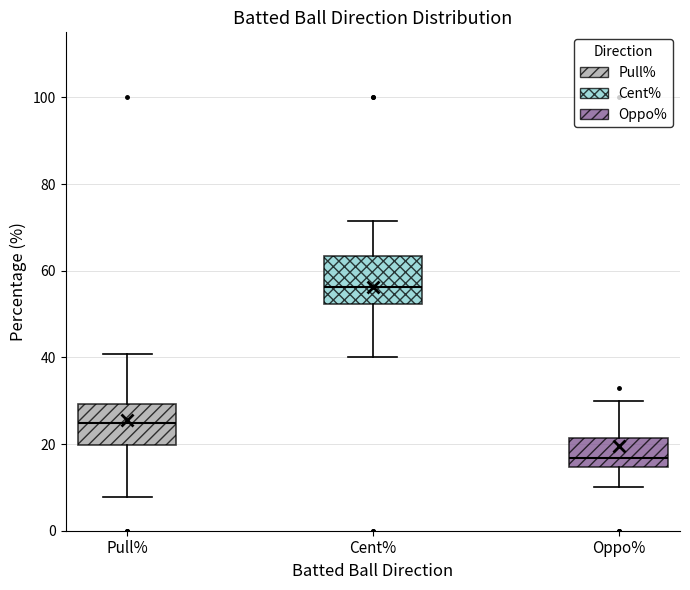

Which box's median line is the highest?

Cent%